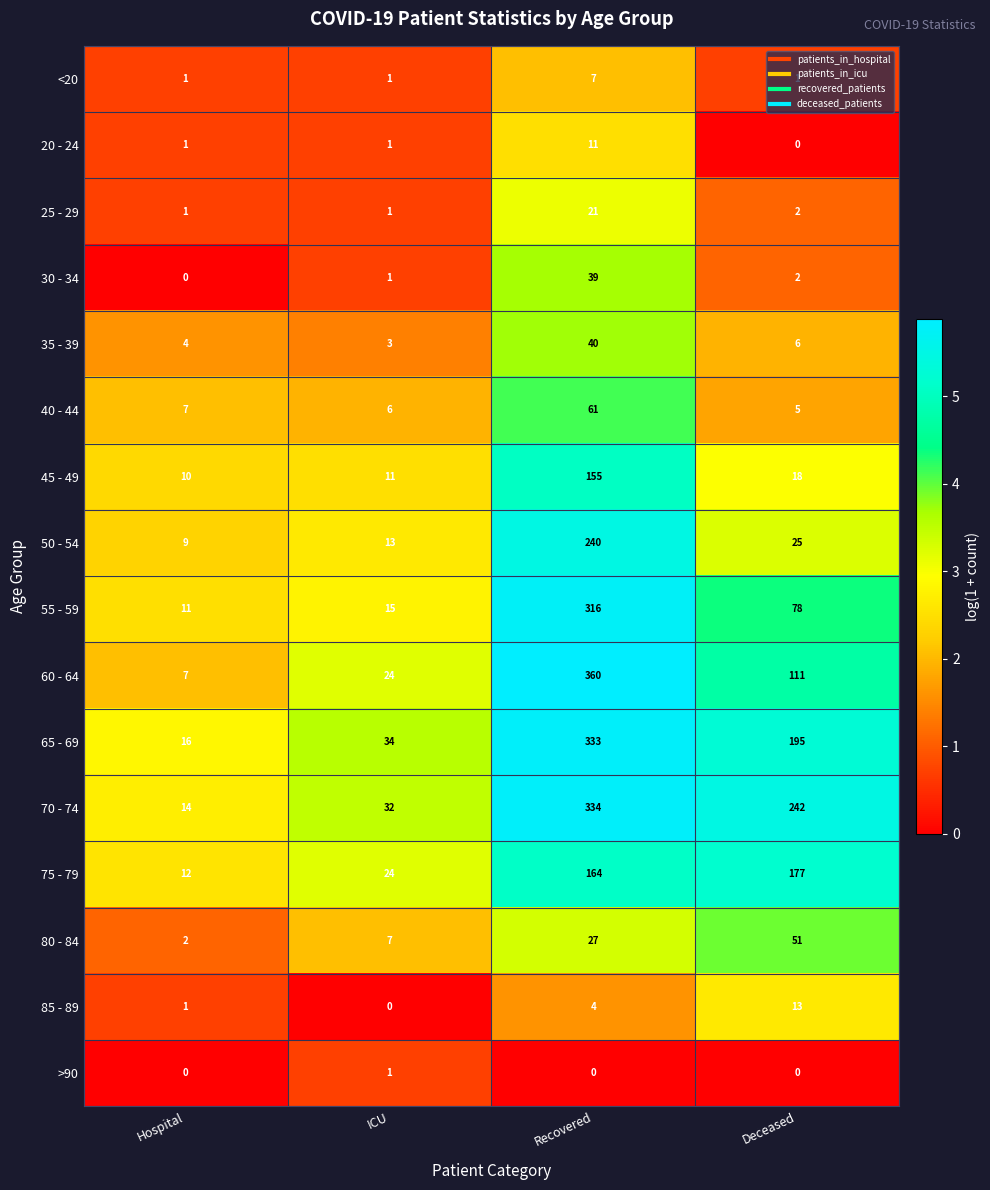

At how many categories does at least one series exceed 0?

4